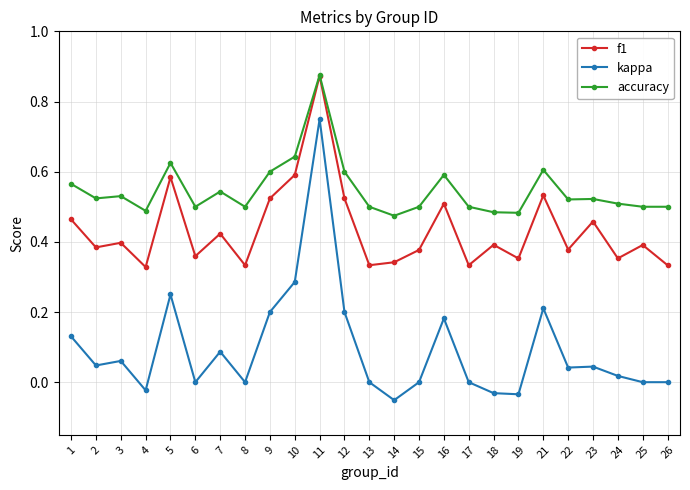

At which label does f1 reach its peak?

11